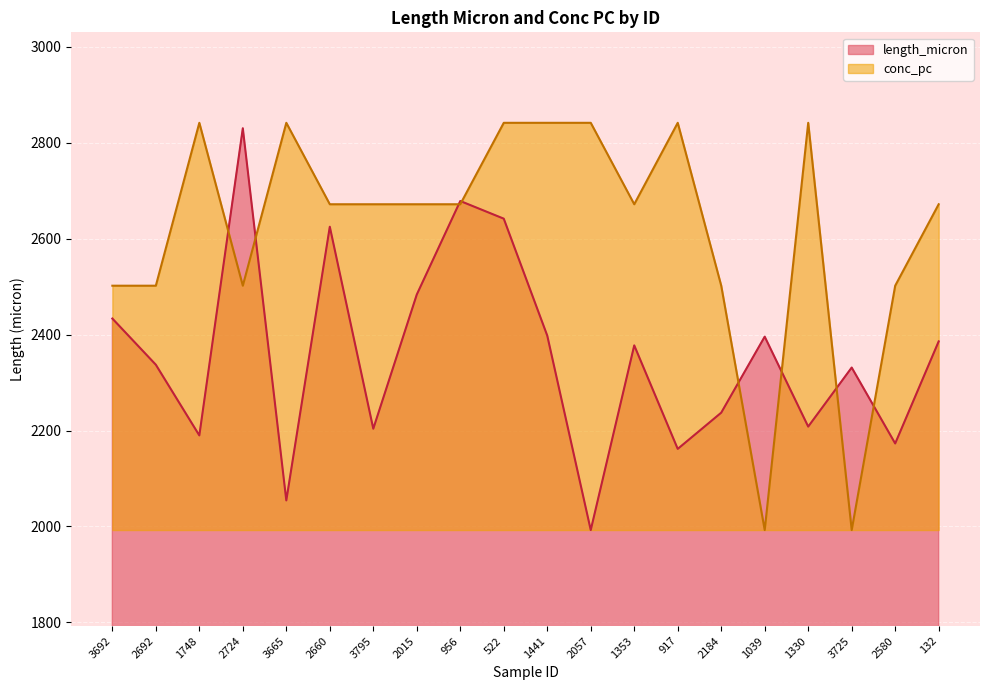

At which label does length_micron first exceed 2377?

3692